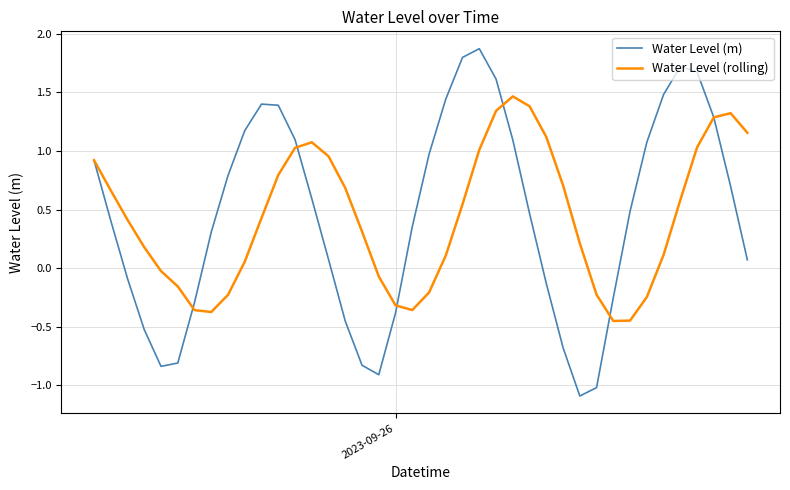

What is the sum of all Water Level (m) values?

18.0